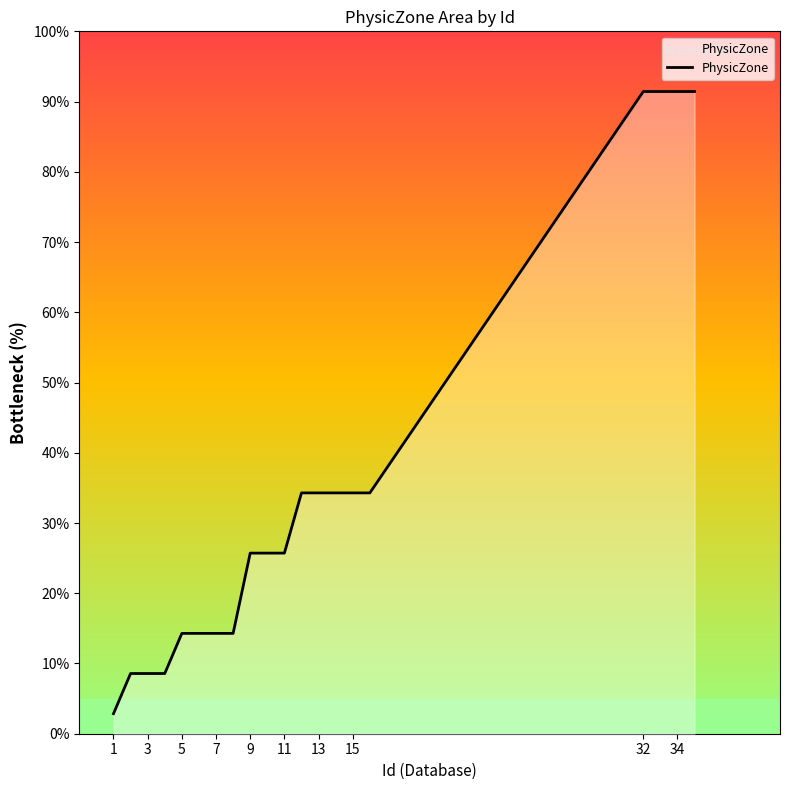

What is the smallest value displayed?

2.9